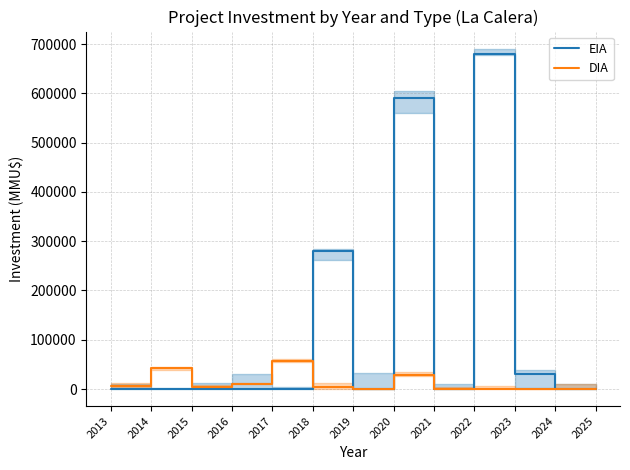

Is the value of EIA at 2024 greater than the value of DIA at 2024?

No